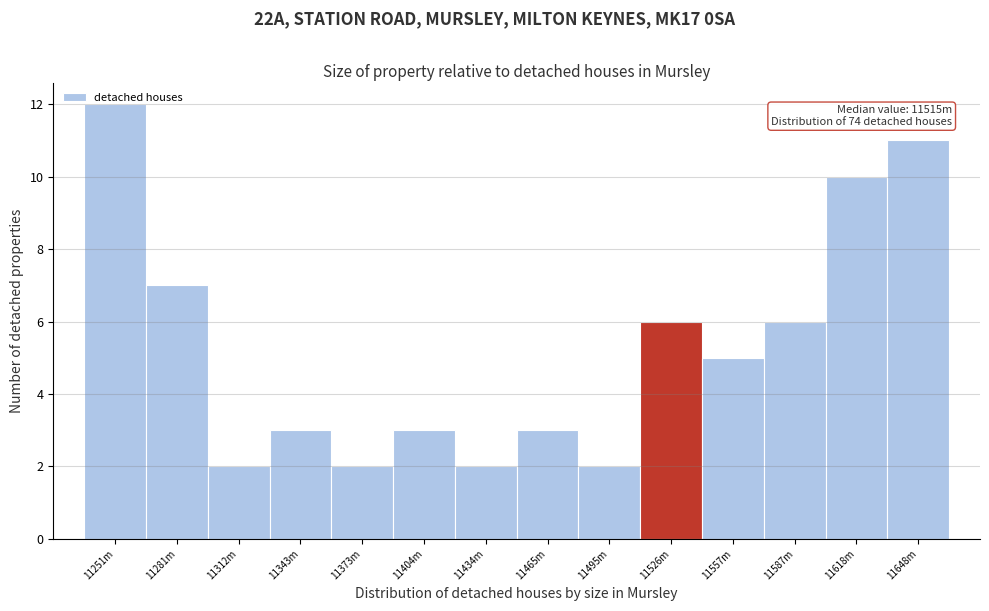

What is the label of the 10th bar from the left?

11526m